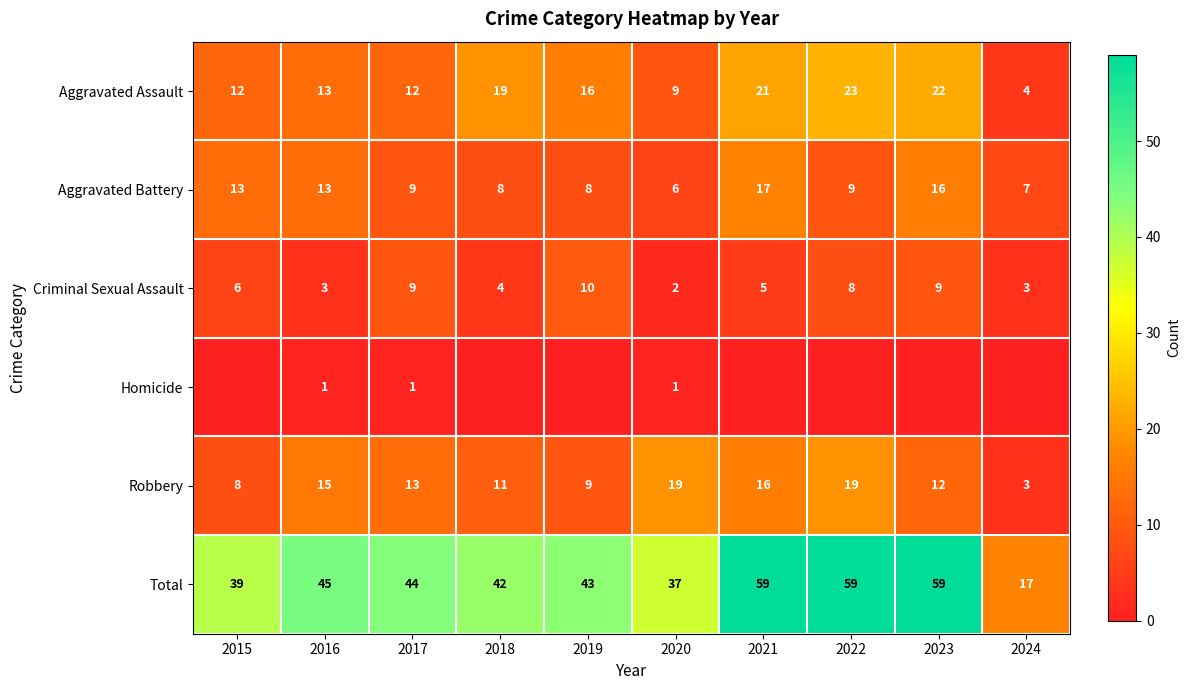

At which label does Robbery first exceed 13?

2016